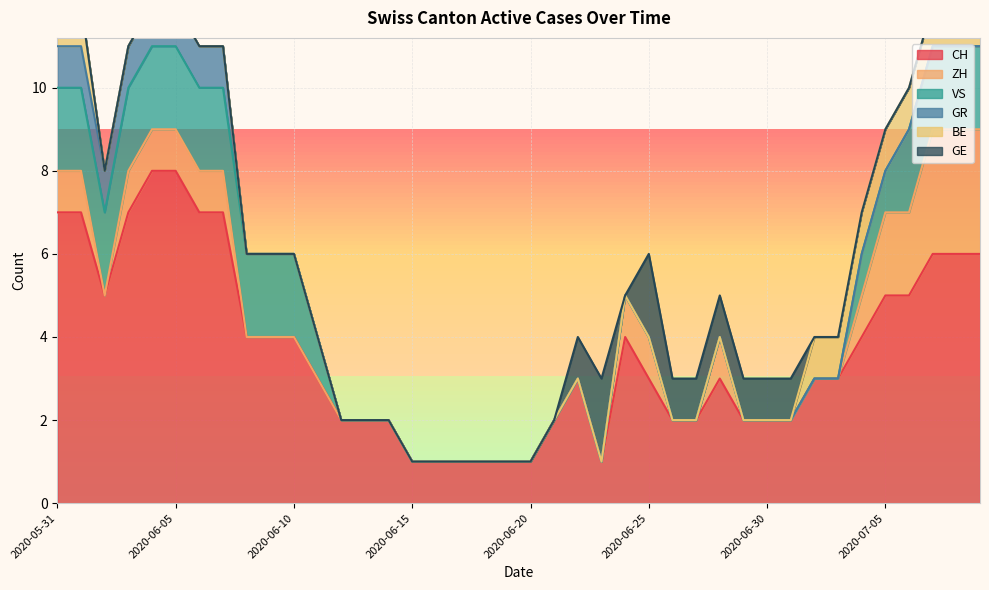

Where is GE nearest to the value 1?

2020-06-22